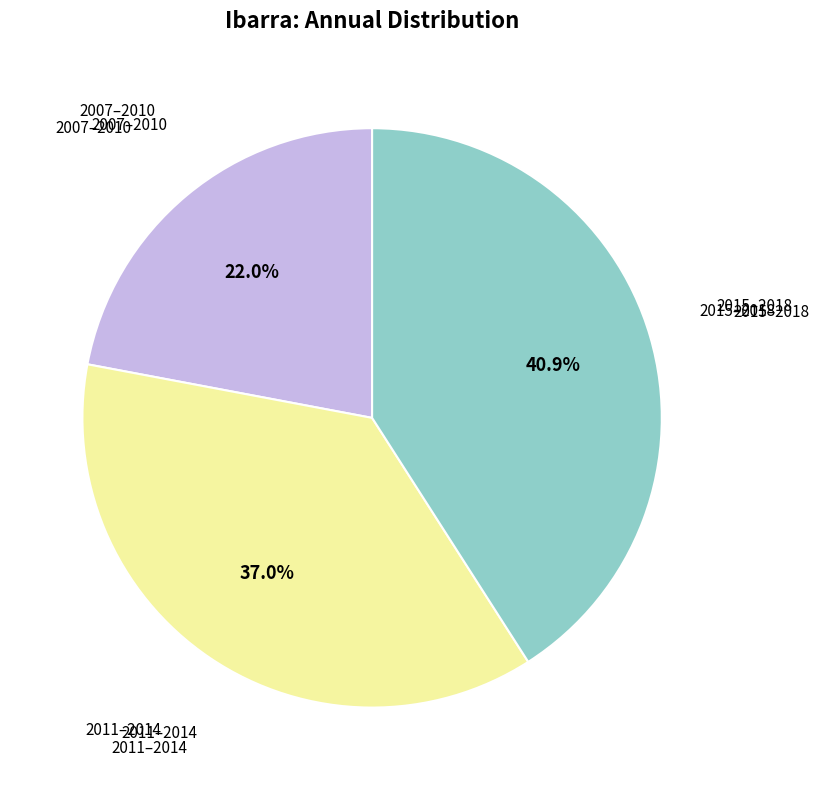

Does any single category account for the majority?

No